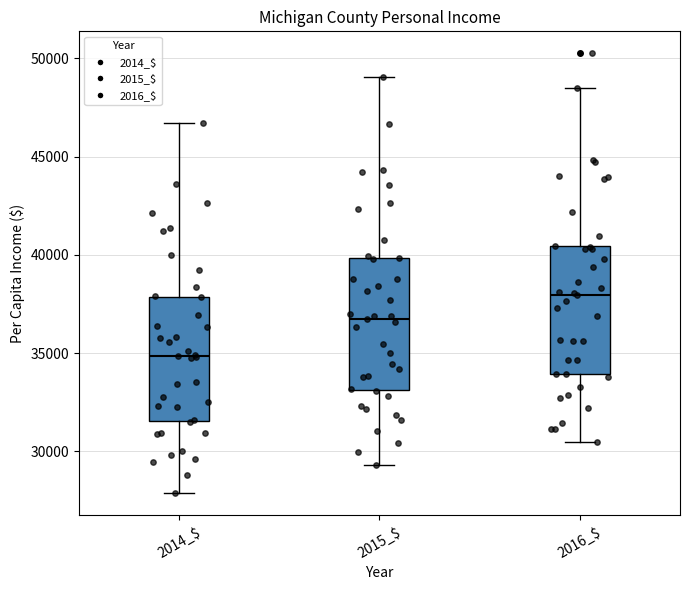

Reading left to right, read every box against the y-axis: the position of its median line, the range the box covers, and the ends of its whiskers. The values are not printed on the chart, so give them approximately, as read against the axis.

2014_$: median 35000, box 31500 to 38000, whiskers 28000 to 46500
2015_$: median 36500, box 33000 to 40000, whiskers 29500 to 49000
2016_$: median 38000, box 34000 to 40500, whiskers 30500 to 48500